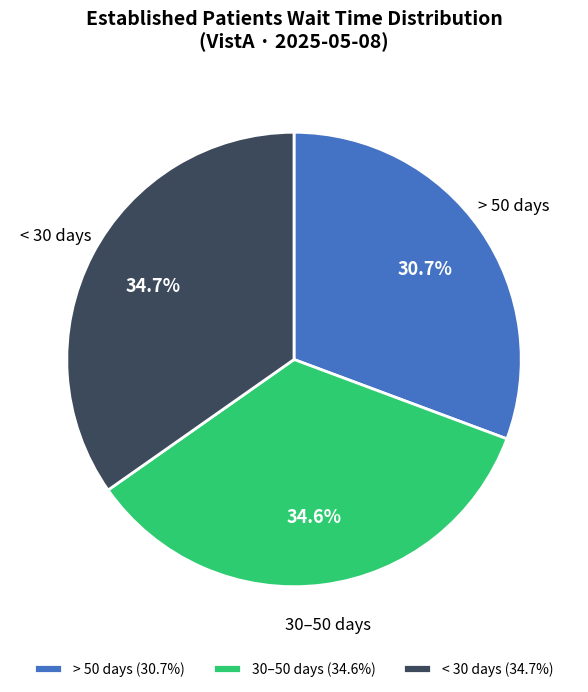

Does < 30 days represent more than half of the total?

No